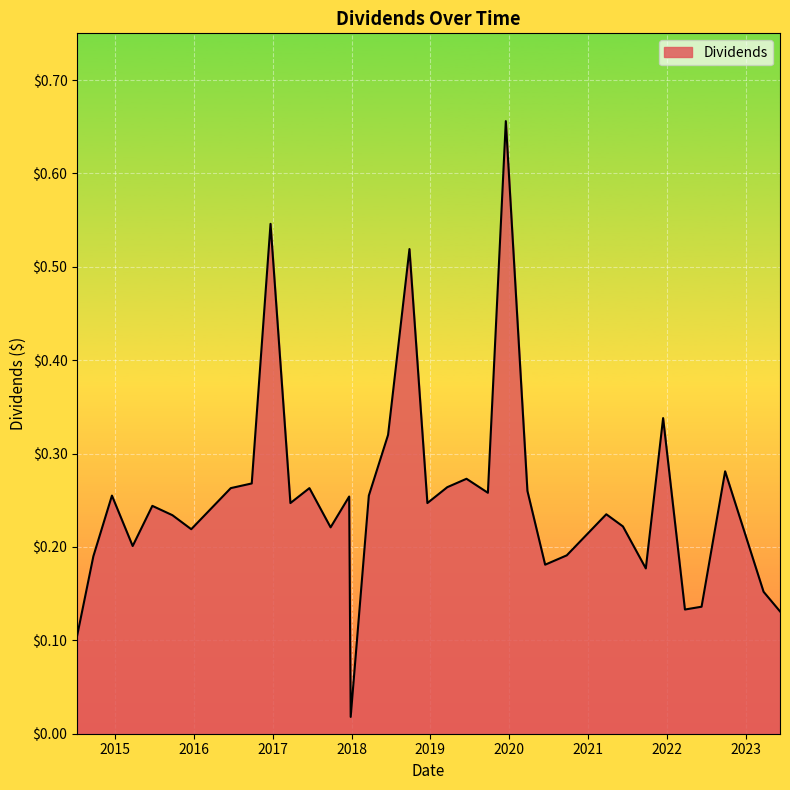

What is the difference between the maximum and minimum values?

0.6